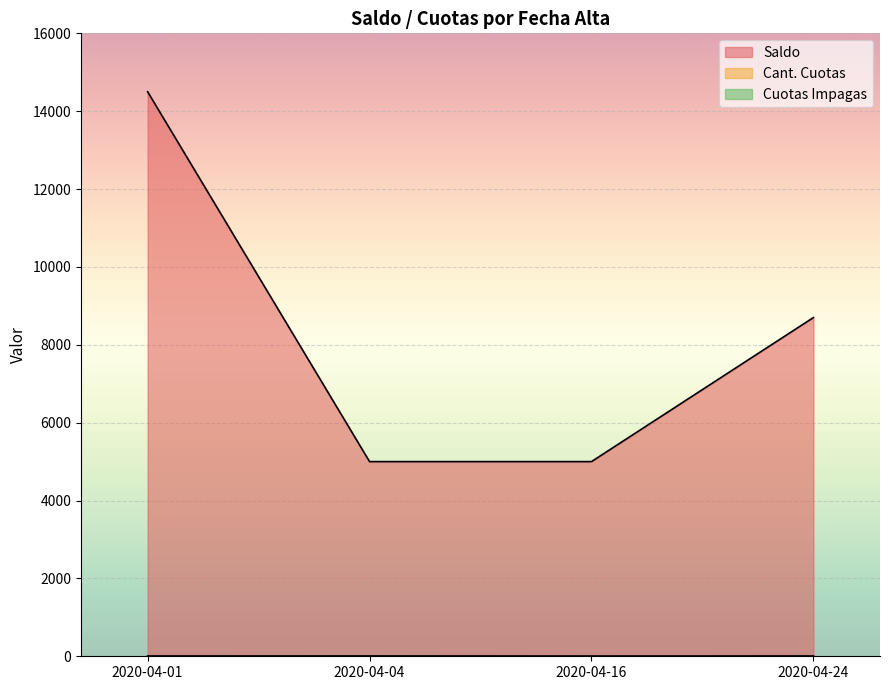

What is the value of the Cuotas Impagas point at the 1st from the left?

3